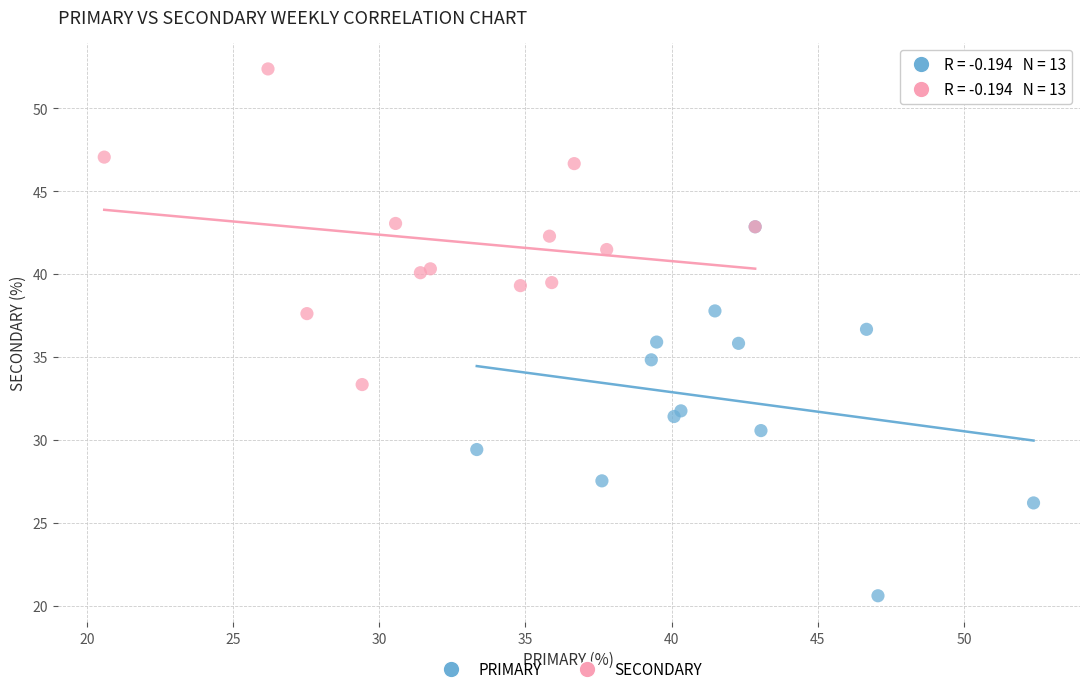

Which series reaches the maximum Y coordinate?

SECONDARY